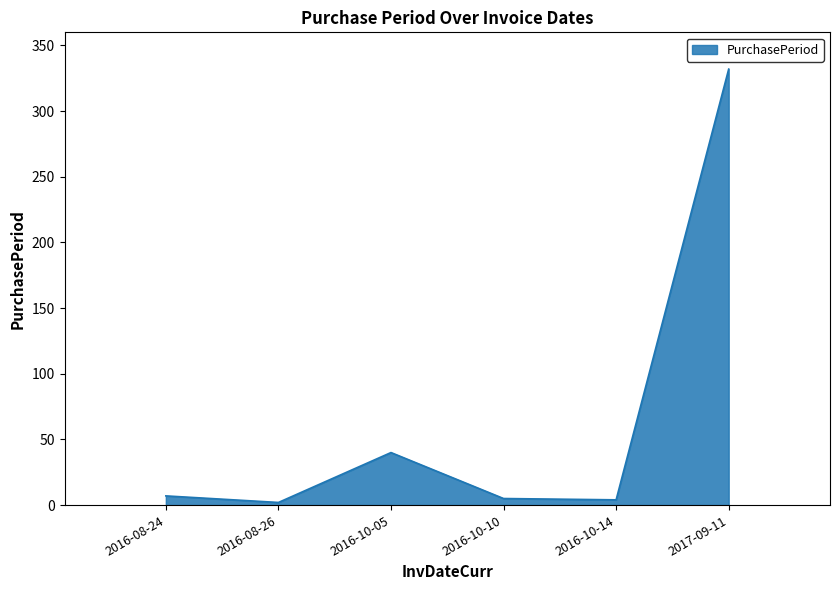

What is the average value?

65